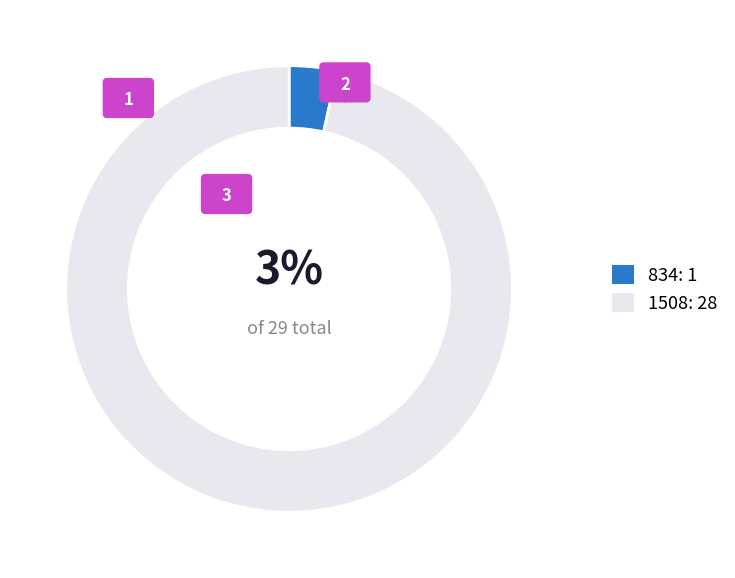

Is it true that 834 is 1% of the pie?

False